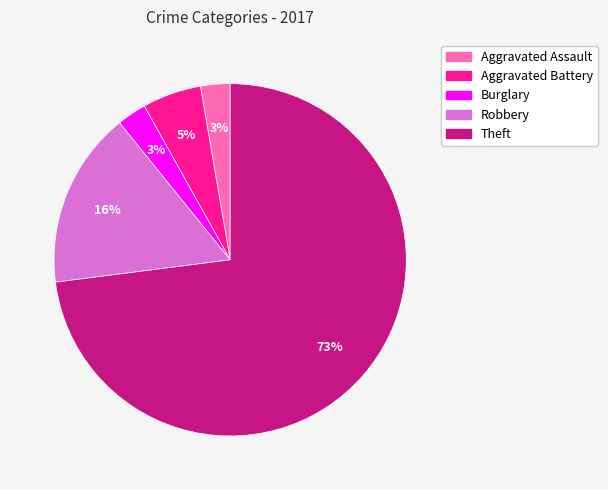

To the nearest percent, what is the difference between the largest and smallest slice percentages?

70%